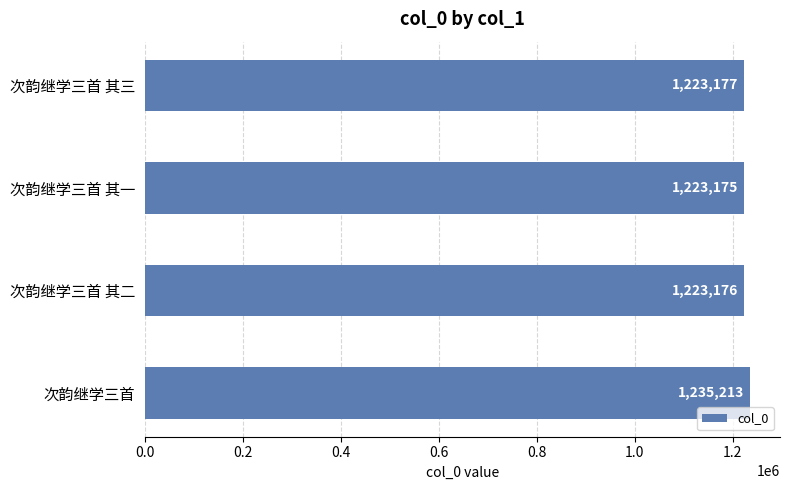

True or false: the data shows 1223177 at 次韵继学三首 其三.

True